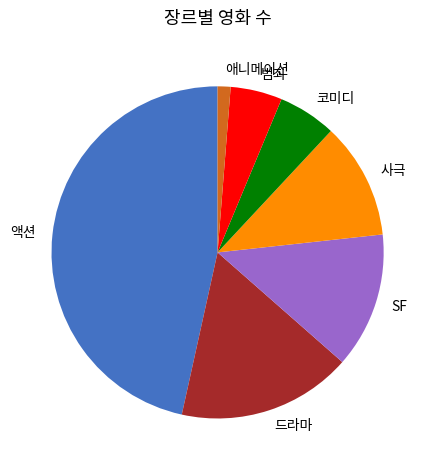

Which category has the biggest portion of the pie?

액션